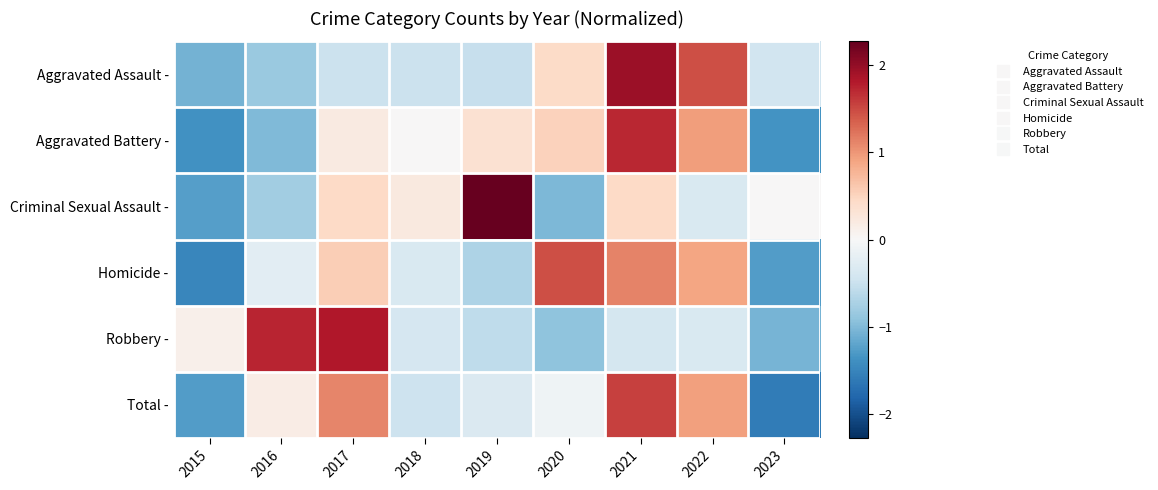

How many series are shown in this chart?

6